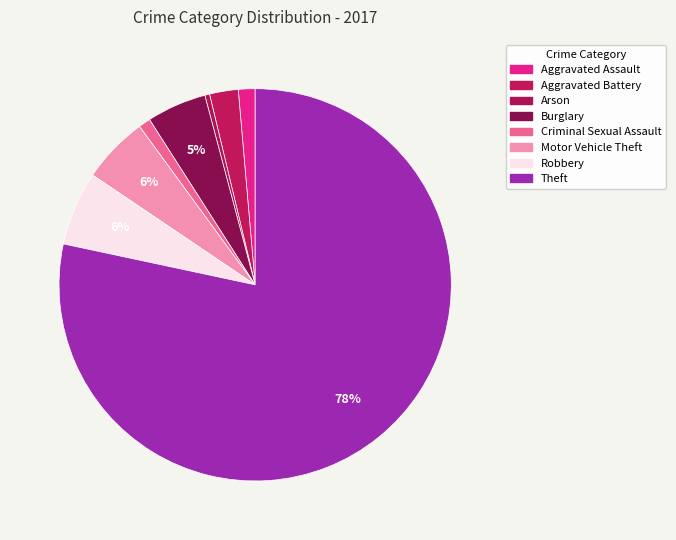

To the nearest percent, what portion does Robbery represent?

6%